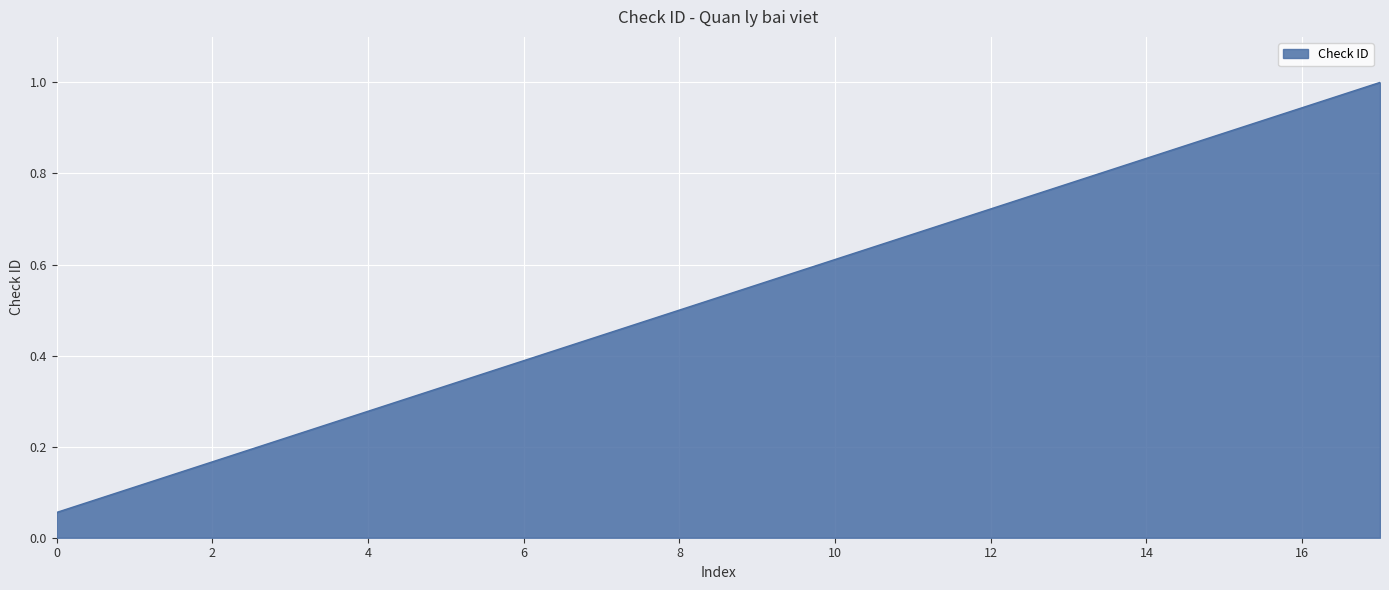

What is the greatest value displayed?

1.0